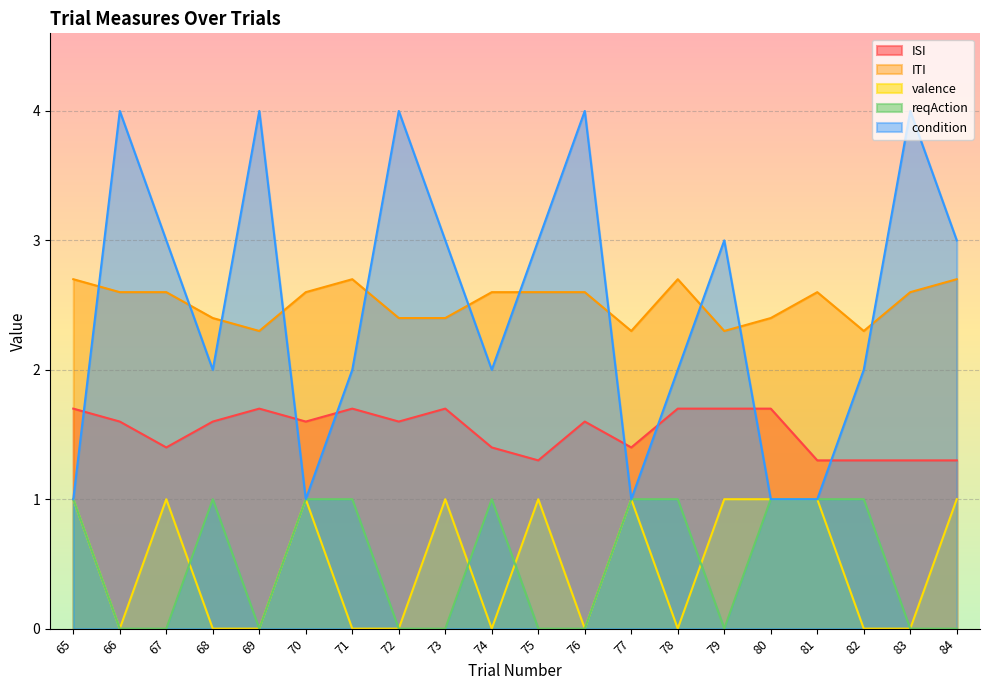

What is the difference between the maximum and minimum values in the ISI series?

0.4